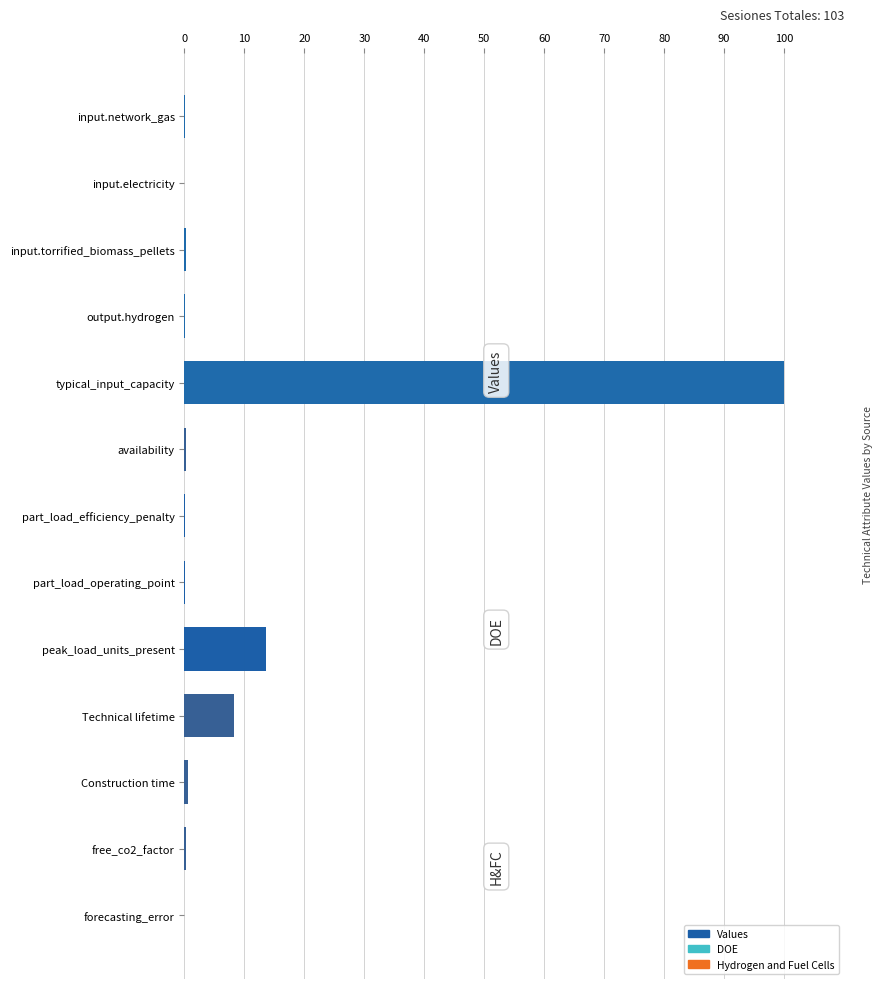

Is it true that Hydrogen and Fuel Cells equals 0.0 at peak_load_units_present?

True